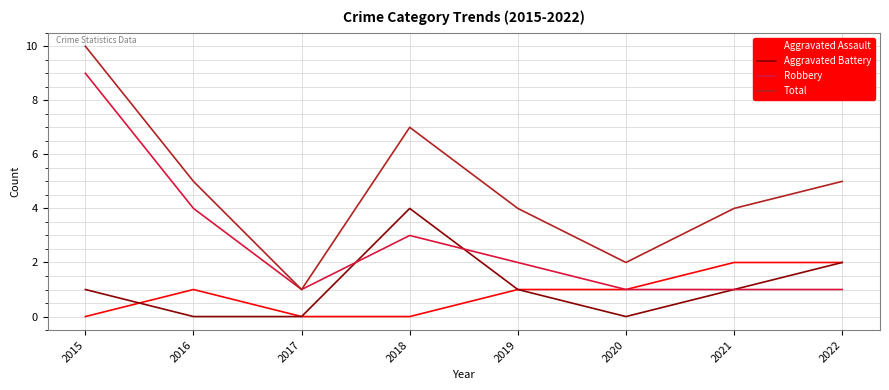

At which category is the sum across all series the highest?

2015